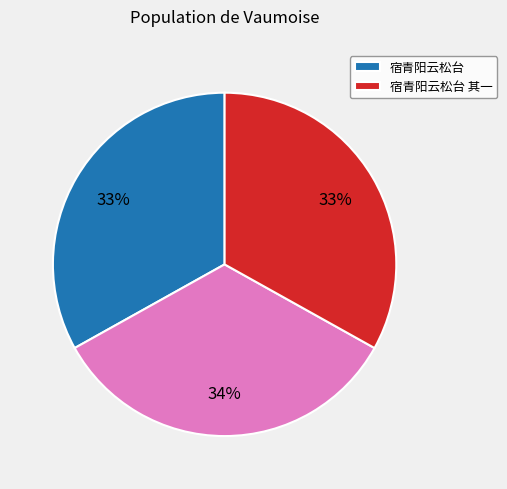

To the nearest percent, what is the average slice percentage?

33%